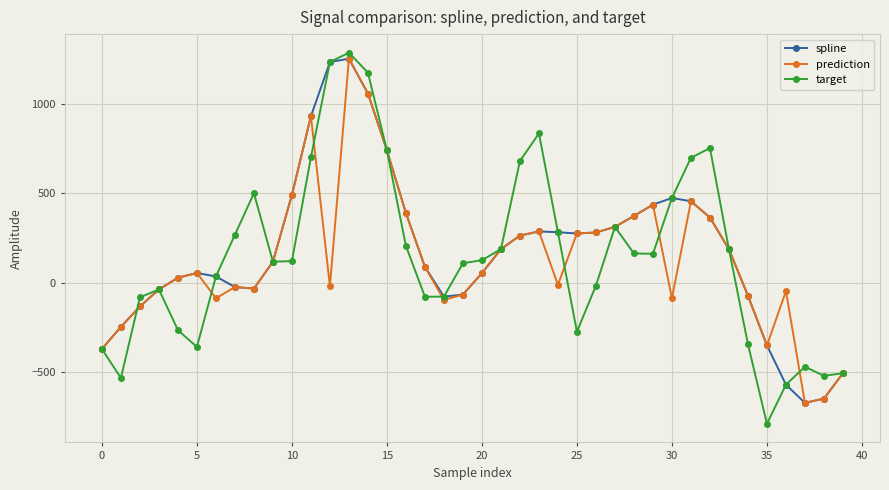

Which series has the largest range (max minus min)?

target